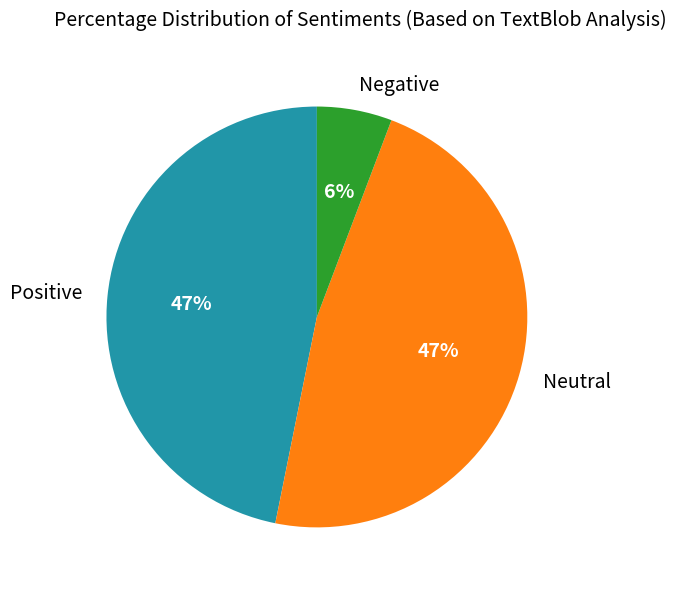

To the nearest percent, what is the difference between the Negative and Positive slice percentages?

41%